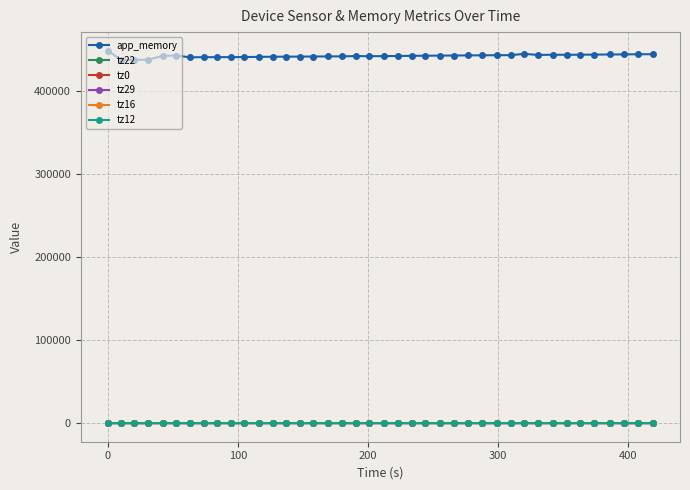

Which series has the largest total across all categories?

app_memory